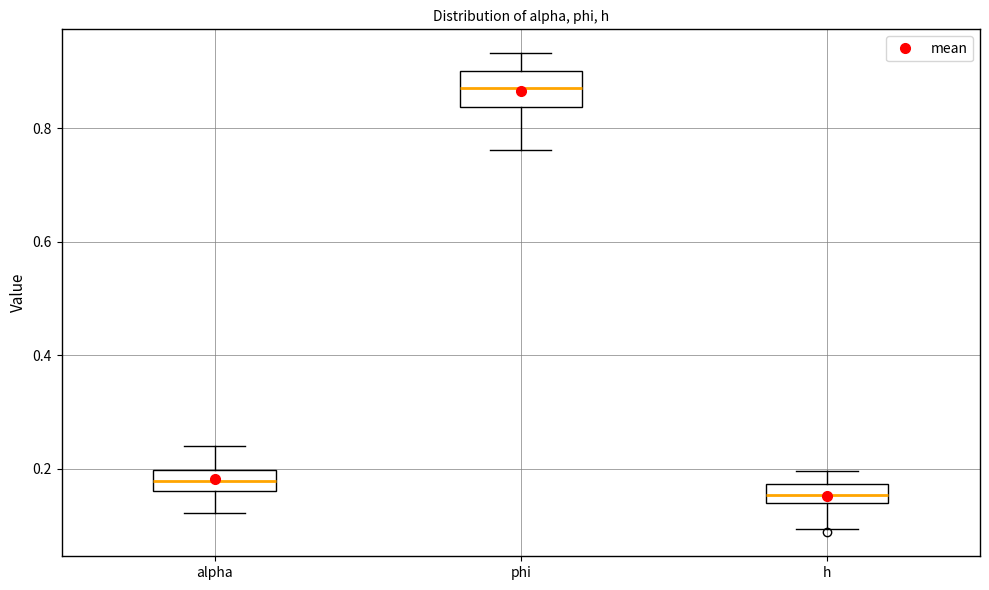

Reading left to right, read every box against the y-axis: the position of its median line, the range the box covers, and the ends of its whiskers. The values are not printed on the chart, so give them approximately, as read against the axis.

alpha: median 0.18, box 0.16 to 0.20, whiskers 0.12 to 0.24
phi: median 0.88, box 0.84 to 0.90, whiskers 0.76 to 0.94
h: median 0.16, box 0.14 to 0.18, whiskers 0.10 to 0.20